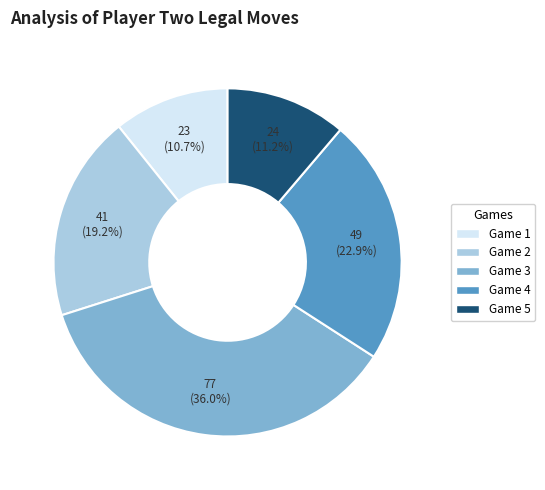

Does any single category account for the majority?

No